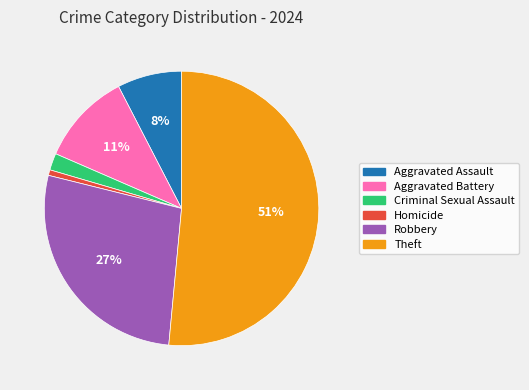

To the nearest percent, what is the combined percentage of Aggravated Assault and Robbery?

35%